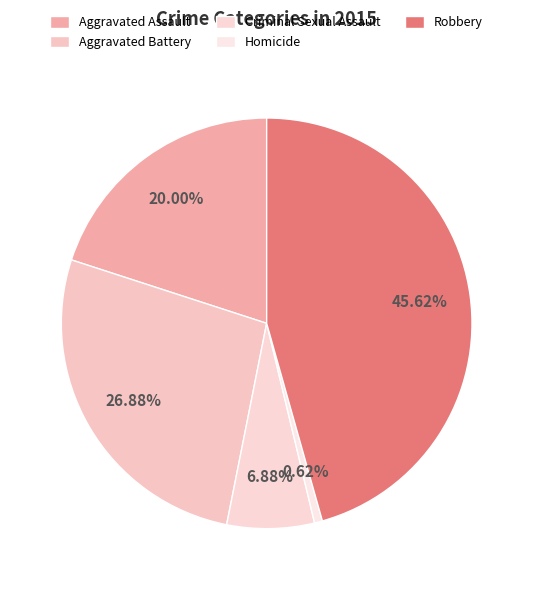

Which category has the smallest portion of the pie?

Homicide